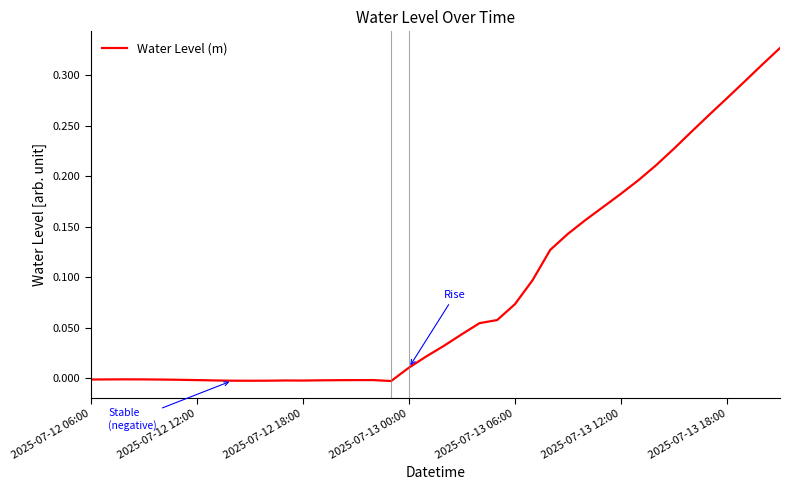

The value at 2025-07-12 12:00 is -0.0. True or false?

True